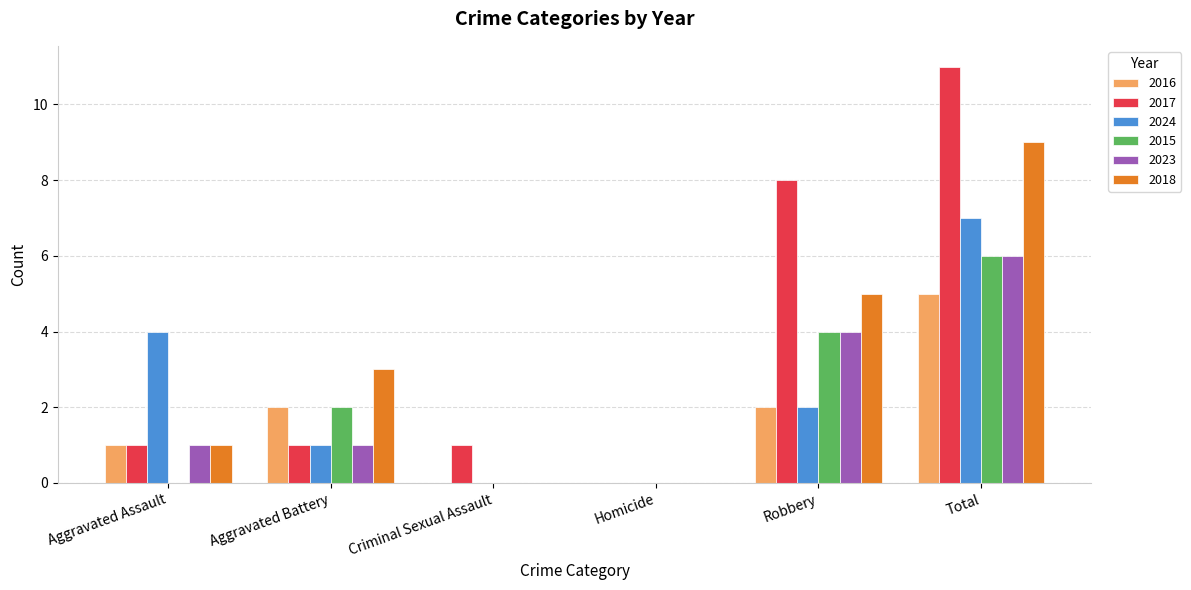

How many 2023 values are between 0 and 4?

5